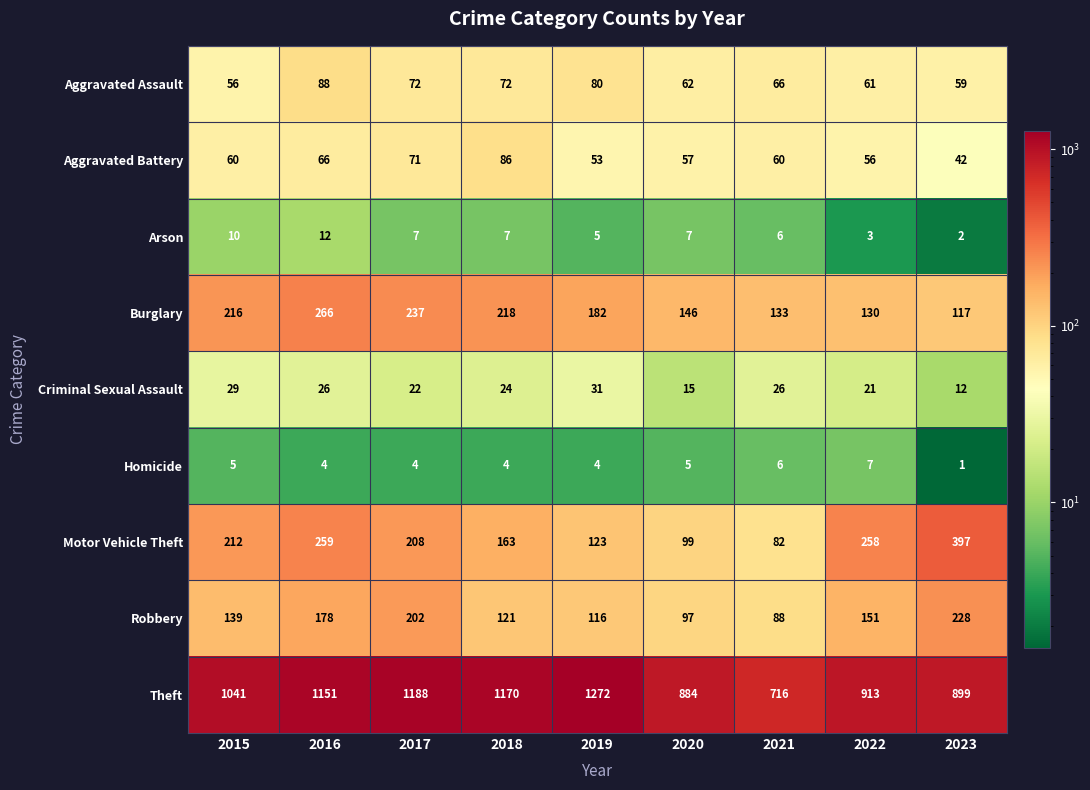

Count the number of data series in this chart.

9